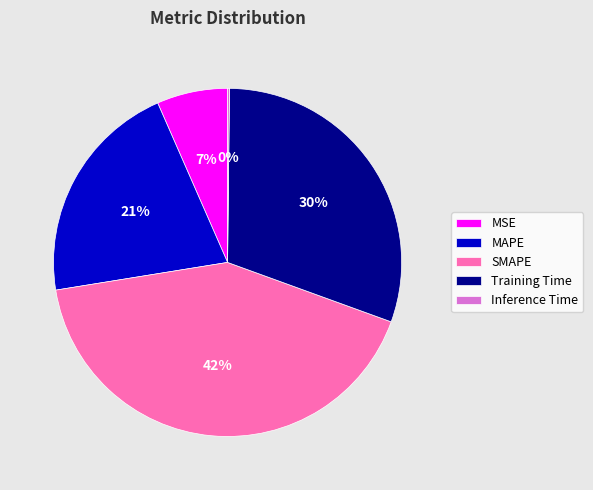

Between SMAPE and Training Time, which is larger?

SMAPE